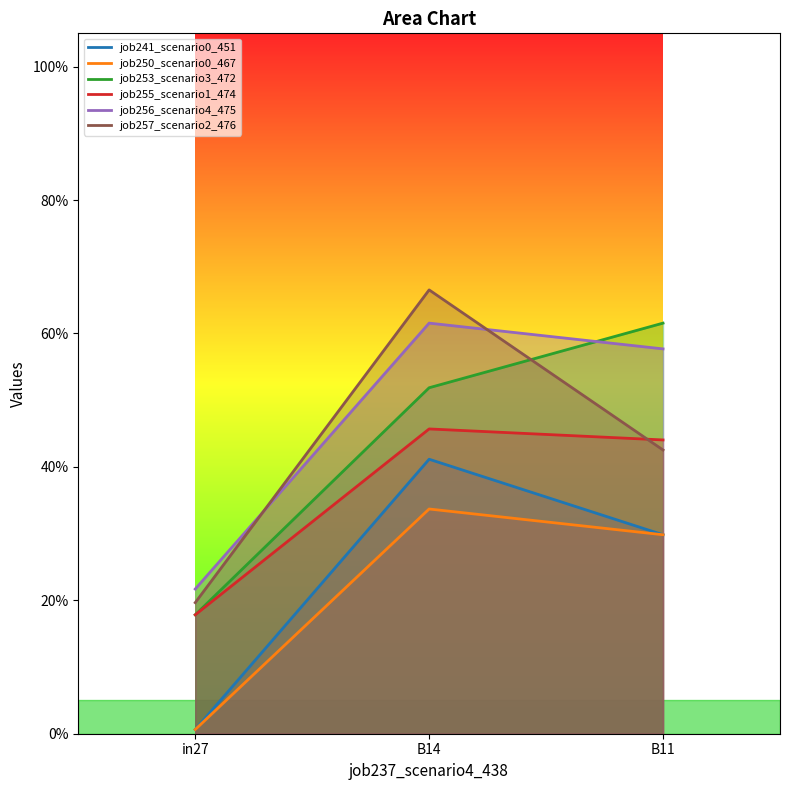

Which label corresponds to the smallest value in the chart?

in27